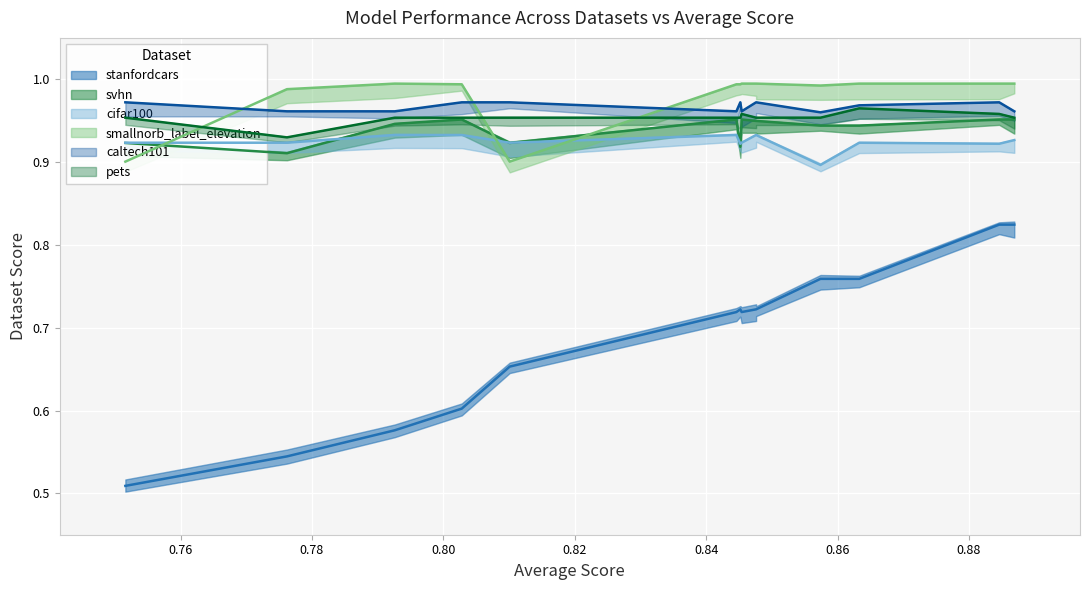

True or false: svhn has more than 0 points higher than both neighbors.

True